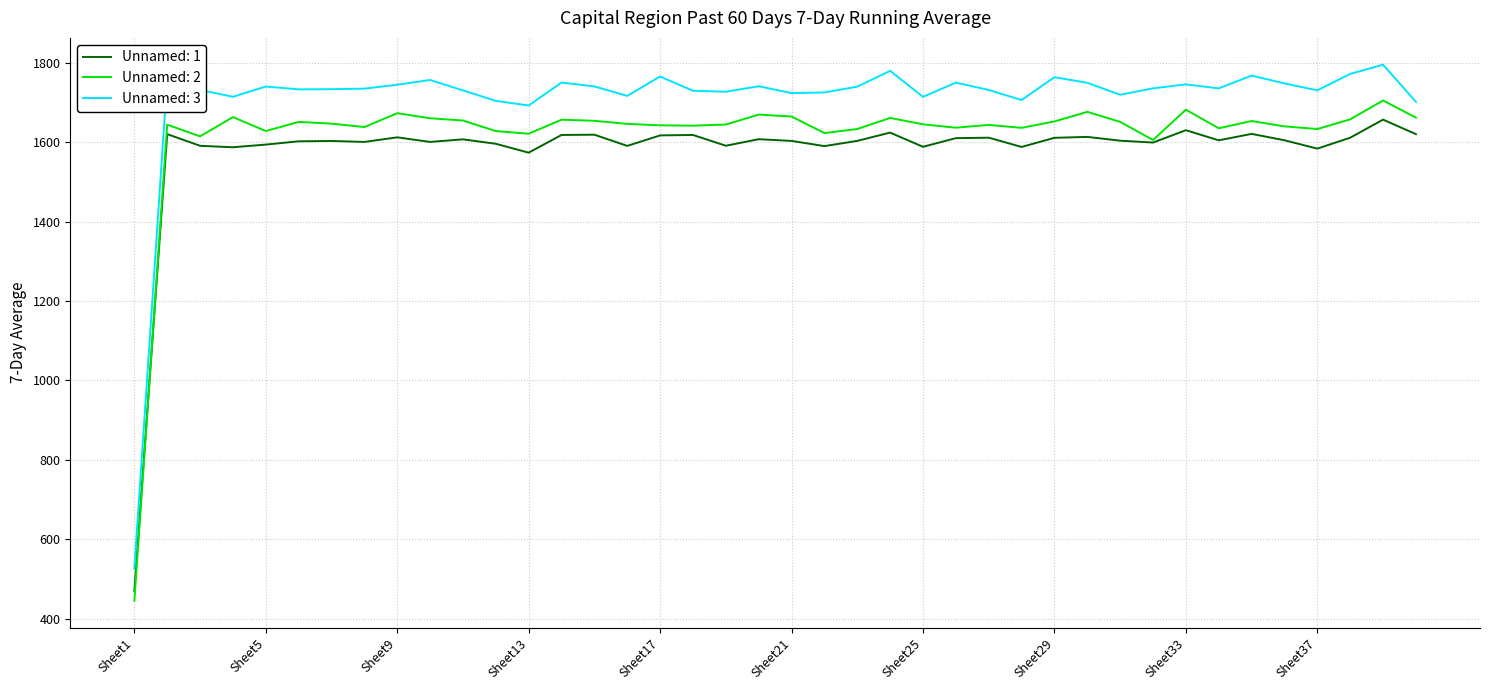

In Unnamed: 3, how many points are higher than both neighbors (excluding endpoints)?

12